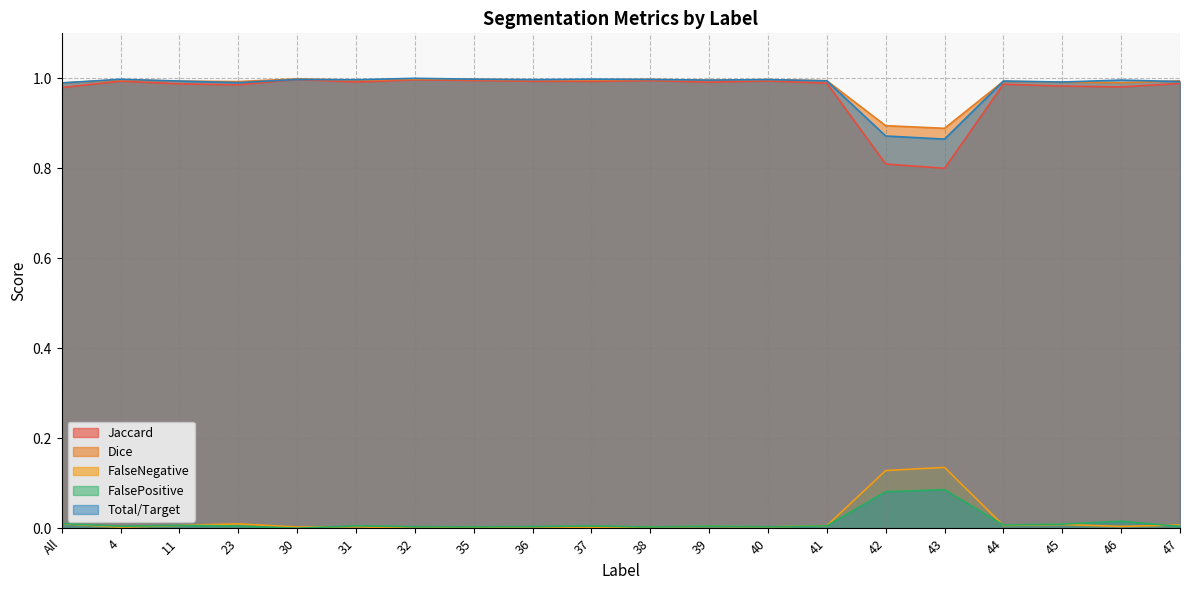

Which series changed the most between All and 31?

Jaccard